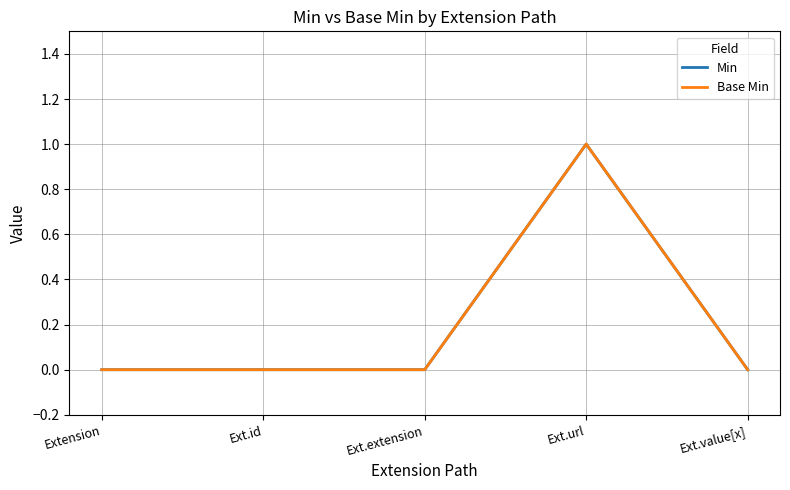

In Min, how many points are higher than both neighbors (excluding endpoints)?

1